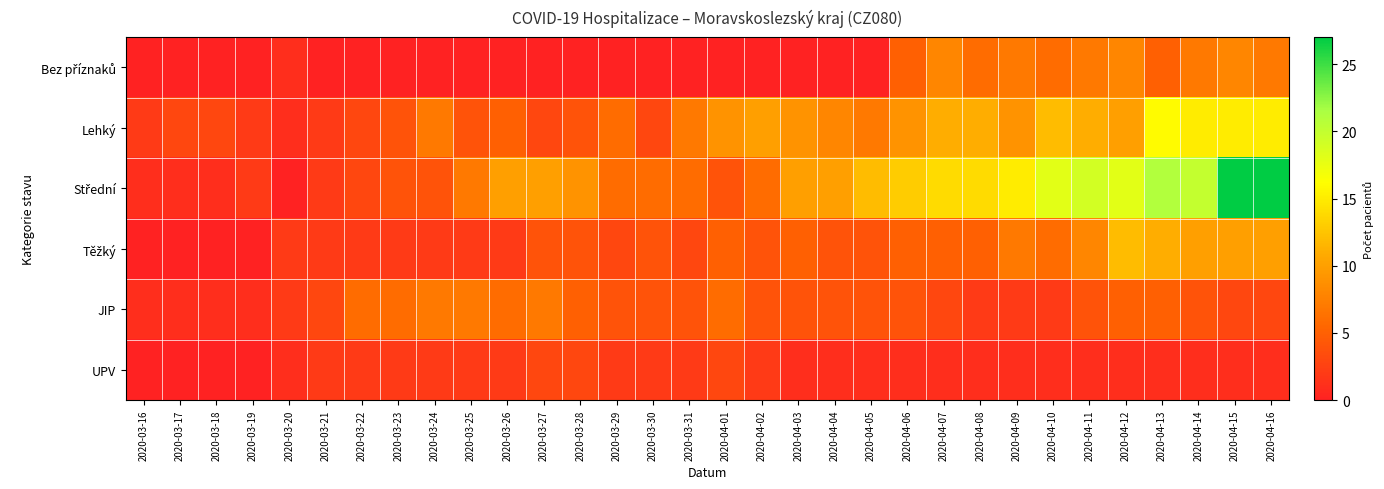

Which series has the largest total across all categories?

Střední